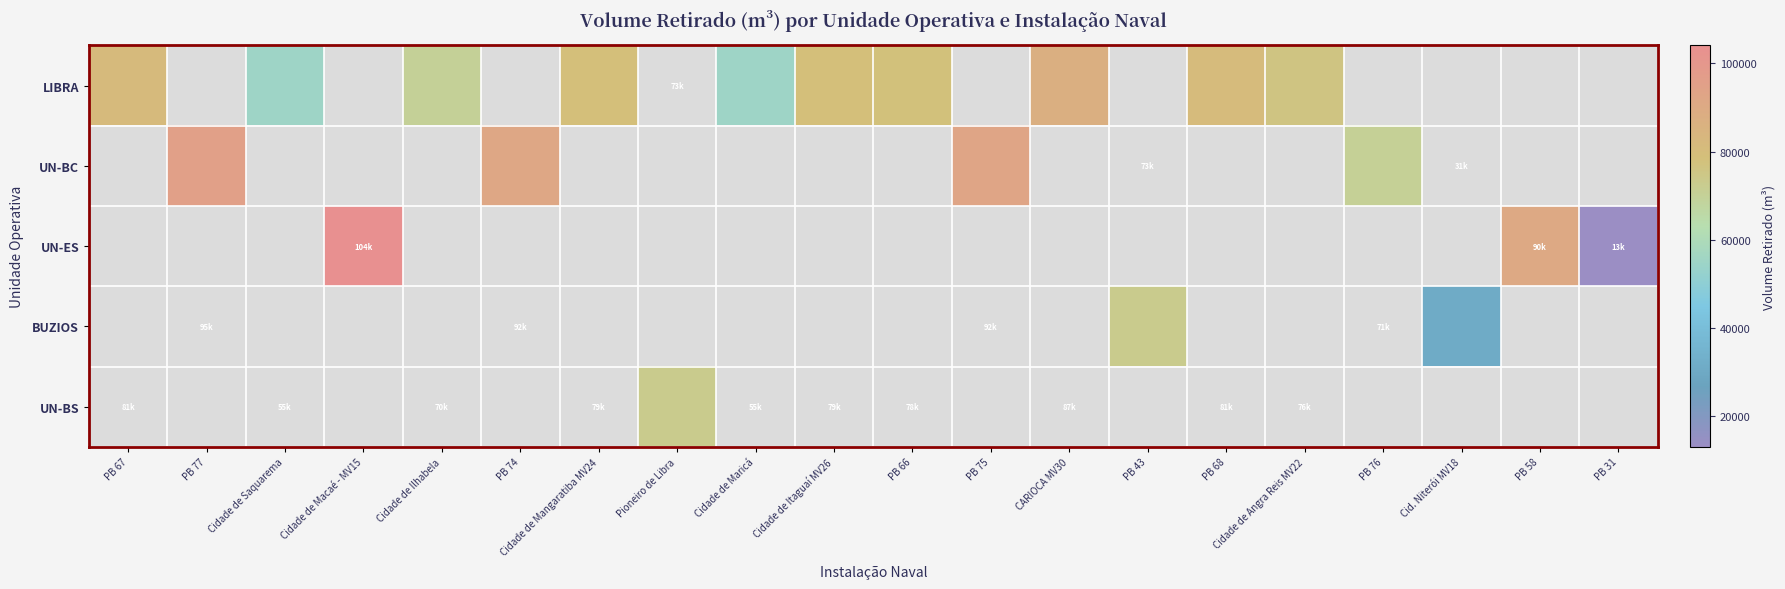

What is the highest value of the LIBRA series?

87220.7